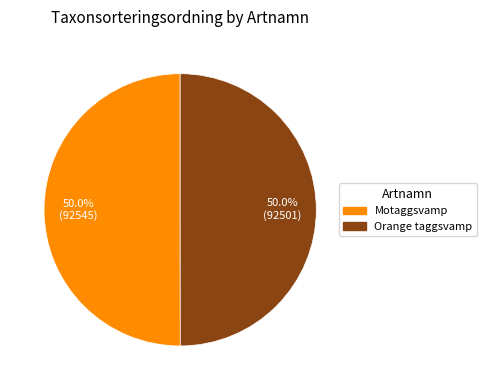

Approximately how many times larger is the value at Orange taggsvamp compared to Motaggsvamp?

1.0